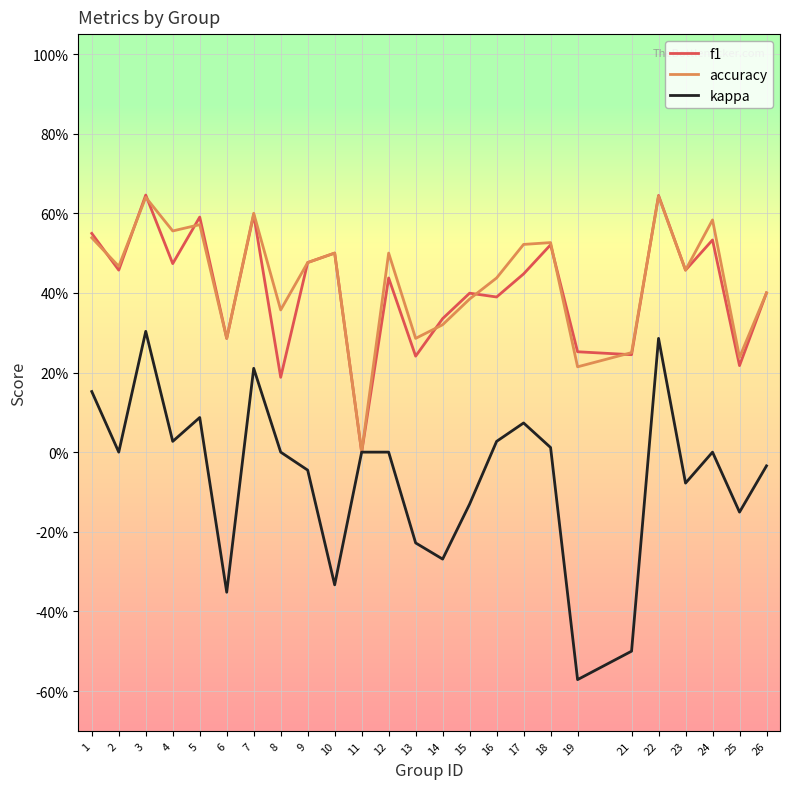

Rank the series at 11 from highest to lowest value.

f1, accuracy, kappa